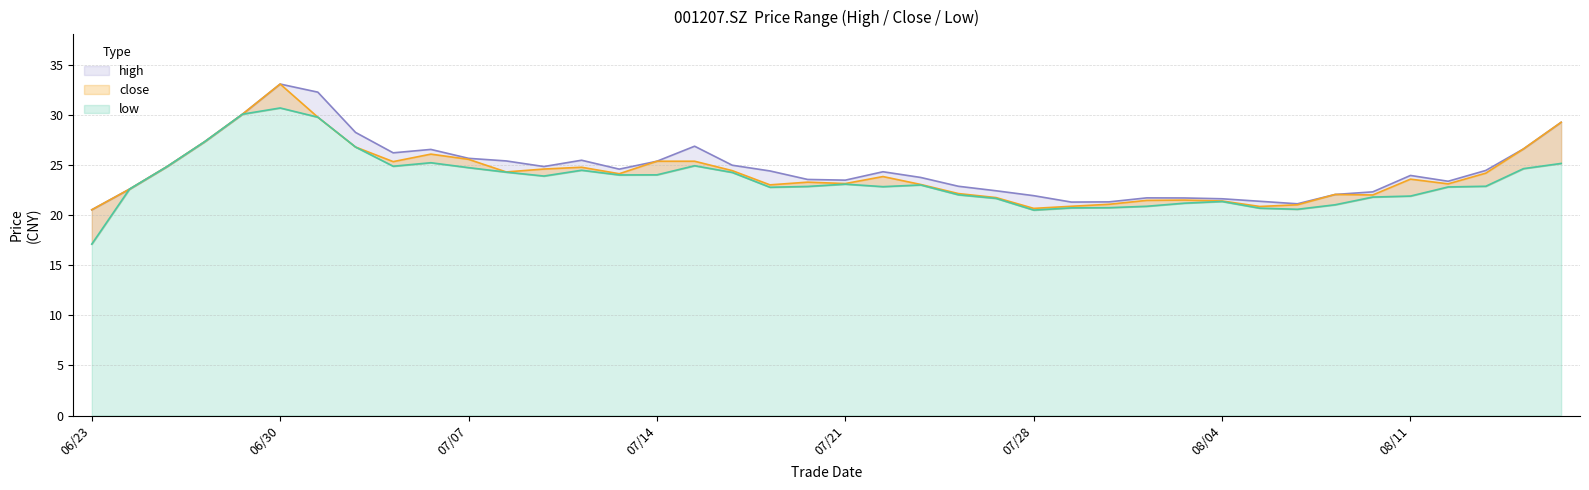

True or false: high has more than 0 interior local peaks.

True